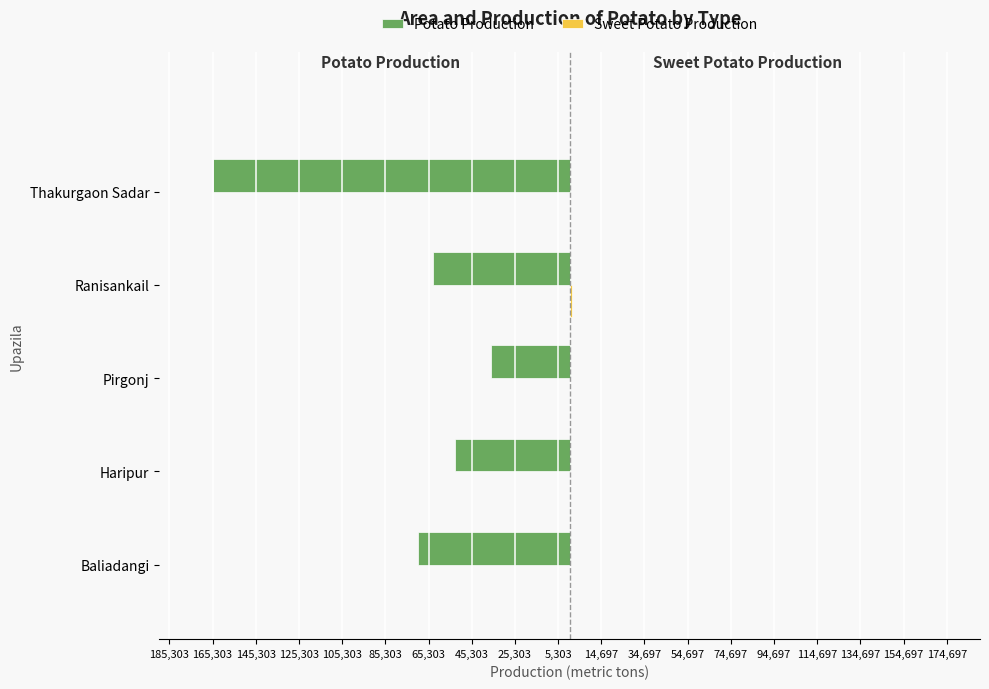

How many values in the Sweet Potato Production series are below 235?

2